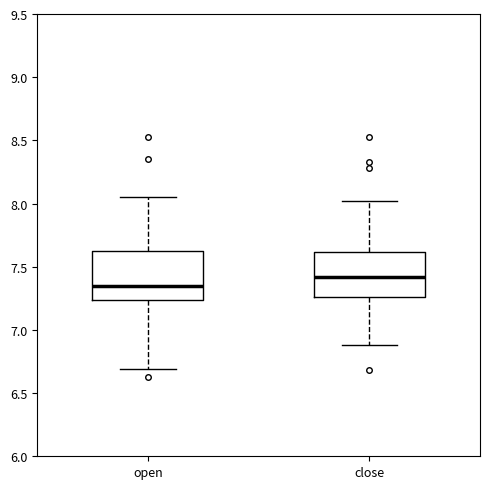

Which box has the highest median line?

close